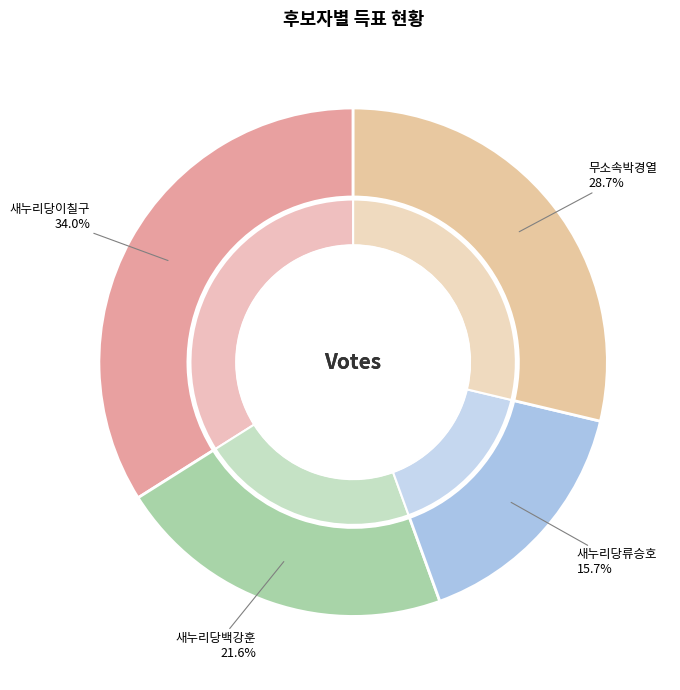

What percentage do 새누리당이칠구 and 새누리당백강훈 together represent?

55.5%